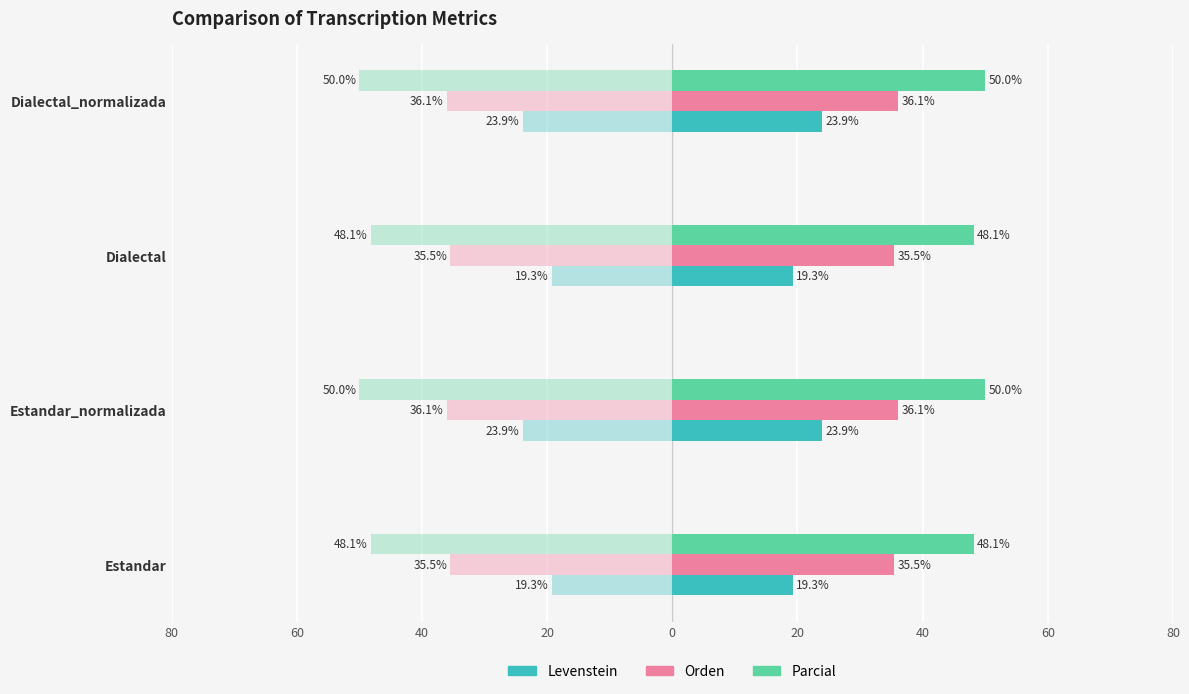

List the series in order of their peak value, lowest first.

Levenstein, Orden, Parcial